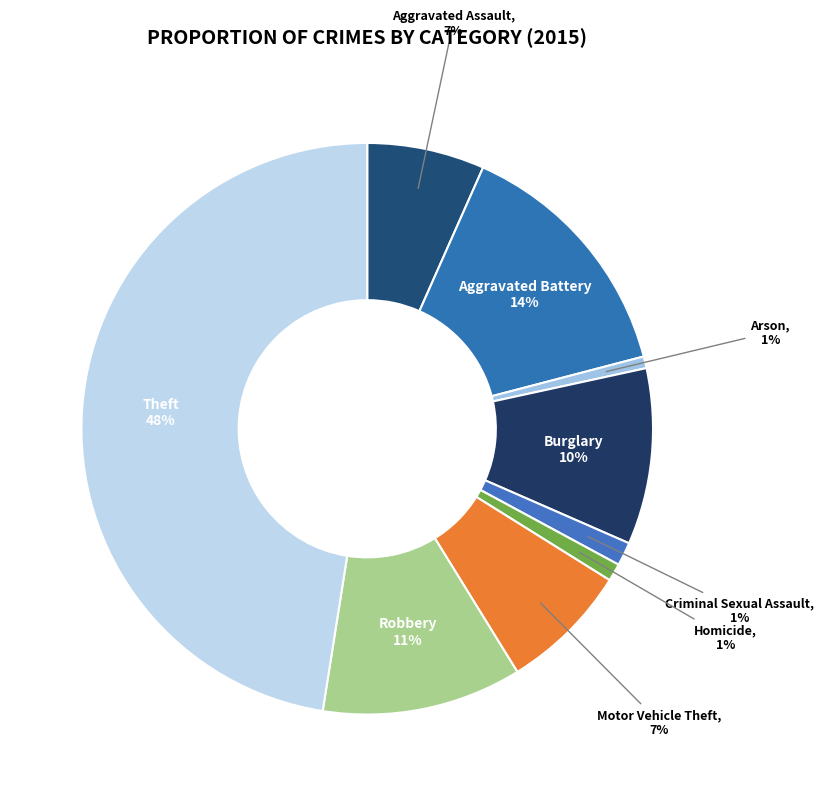

Does Homicide account for over 50% of the chart?

No